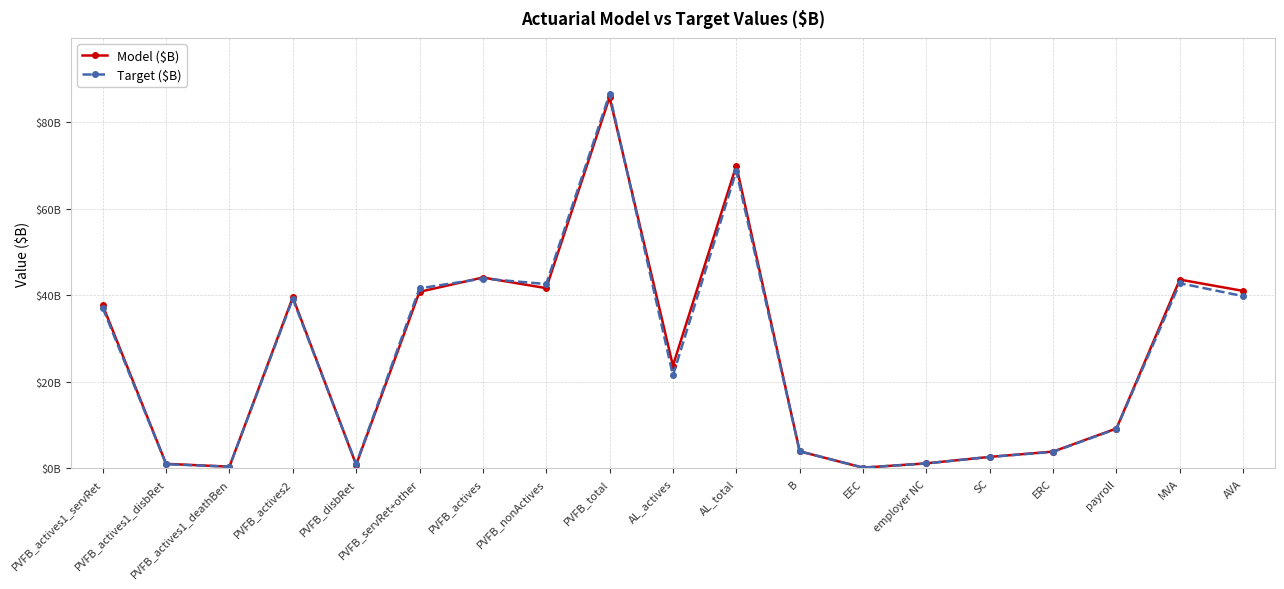

Is this an area chart (filled region under the line)?

No